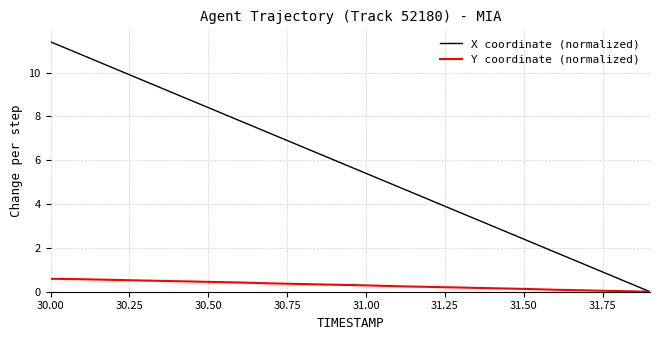

Which series has the largest total across all categories?

X coordinate (normalized)